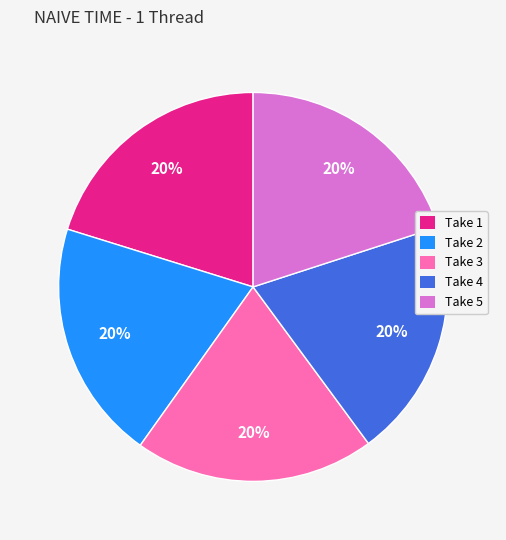

Is it true that Take 4 is 7% of the pie?

False